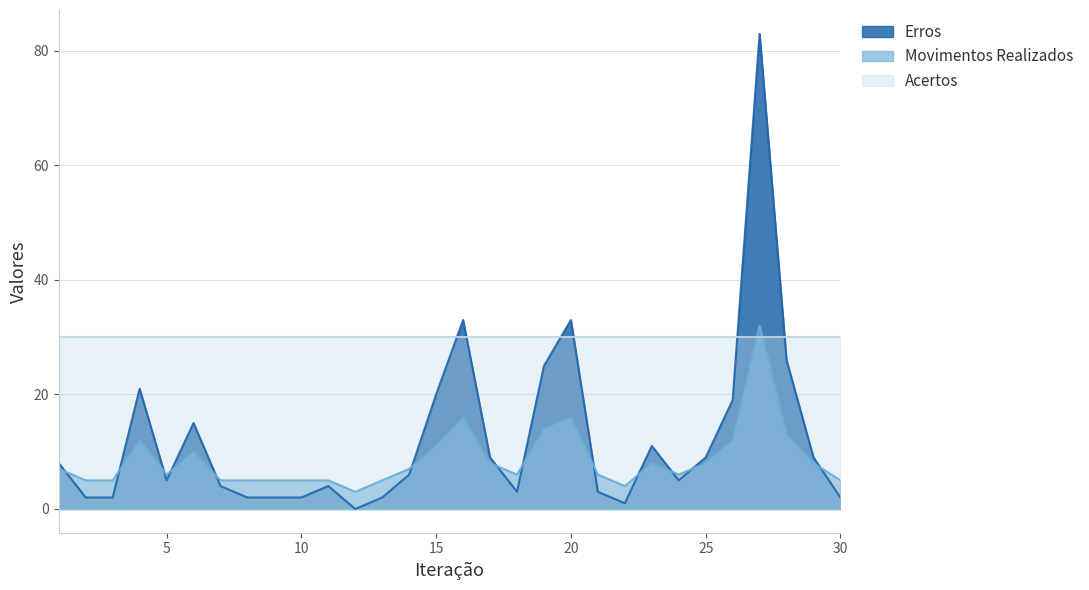

How many values in the Movimentos Realizados series are below 7?

15